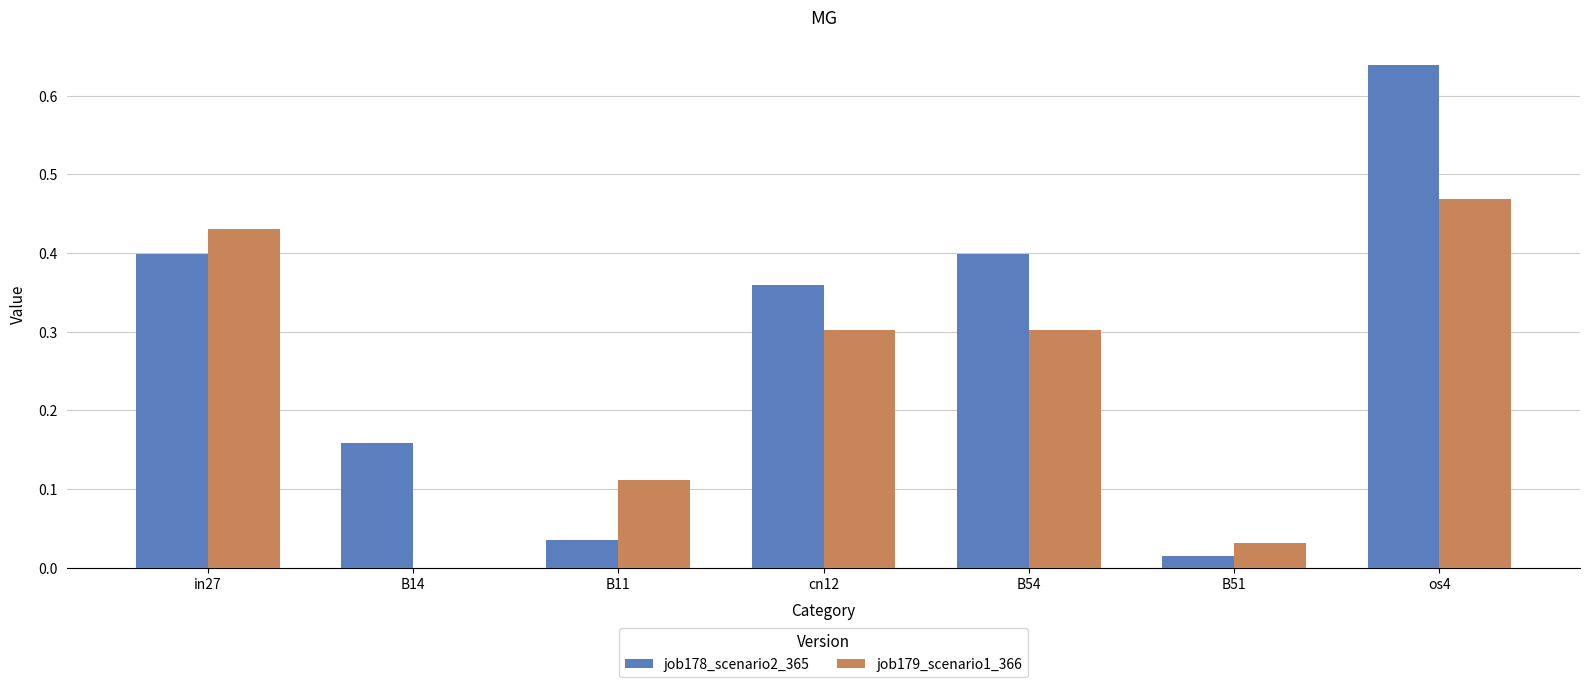

How many groups of bars are there?

7